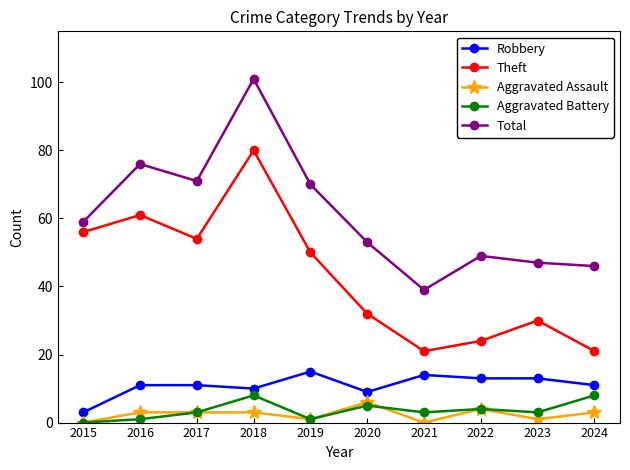

How many interior local peaks does the Total series have?

3